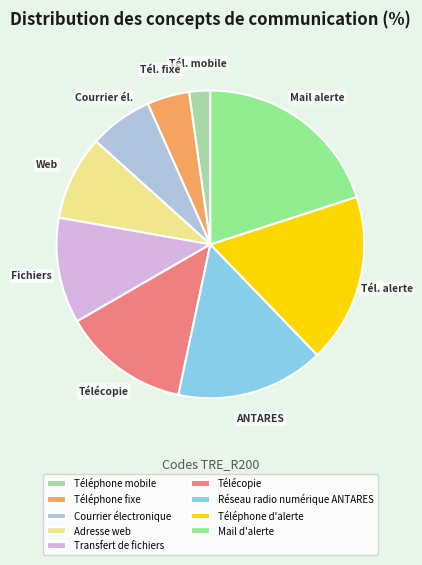

Is the sum of Réseau radio numérique ANTARES and Télécopie greater than half?

No